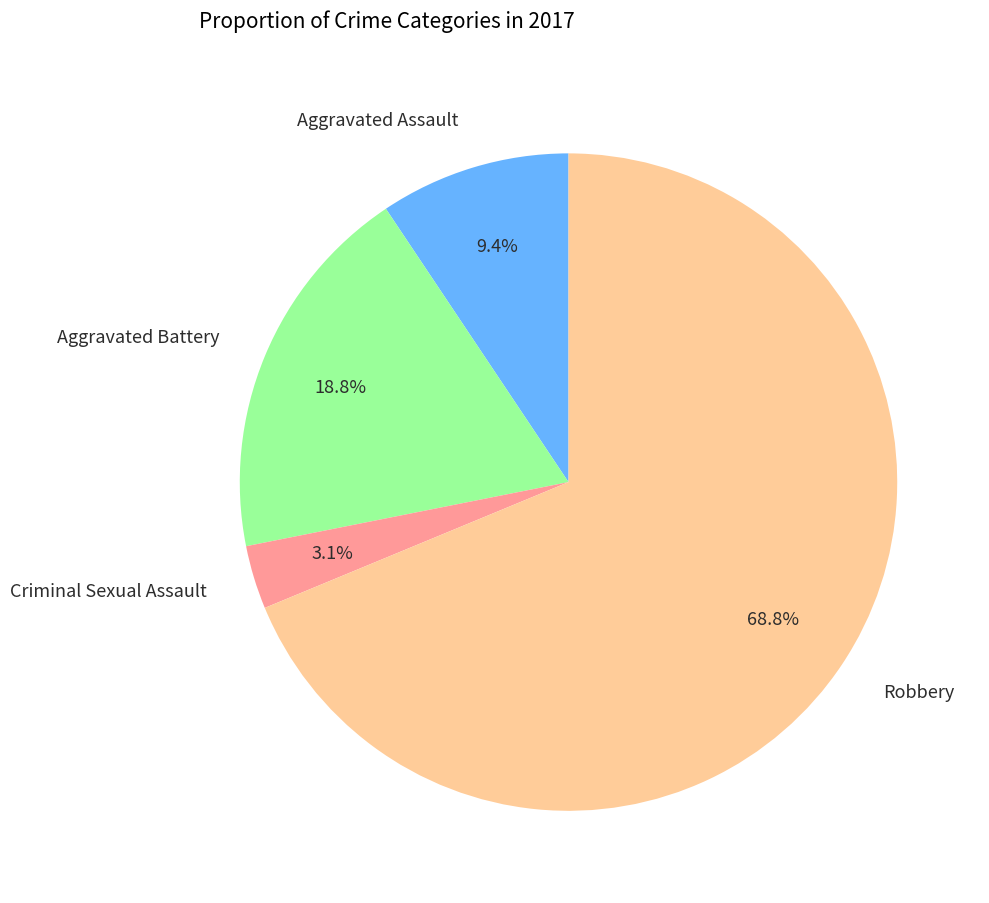

To the nearest percent, what is the average slice percentage?

25%